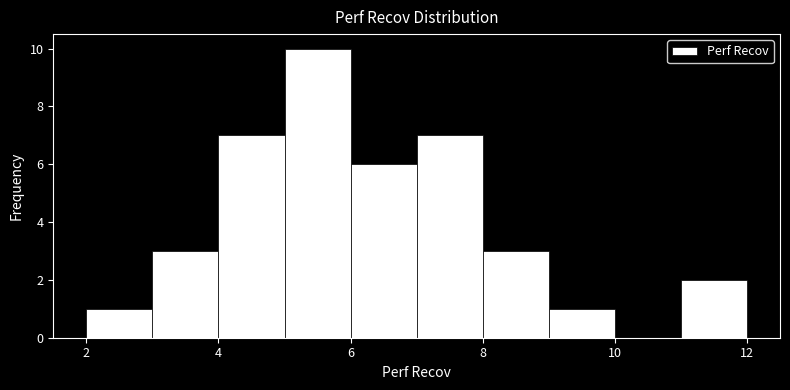

Over which range of the x-axis is the bar tallest?

5 to 6